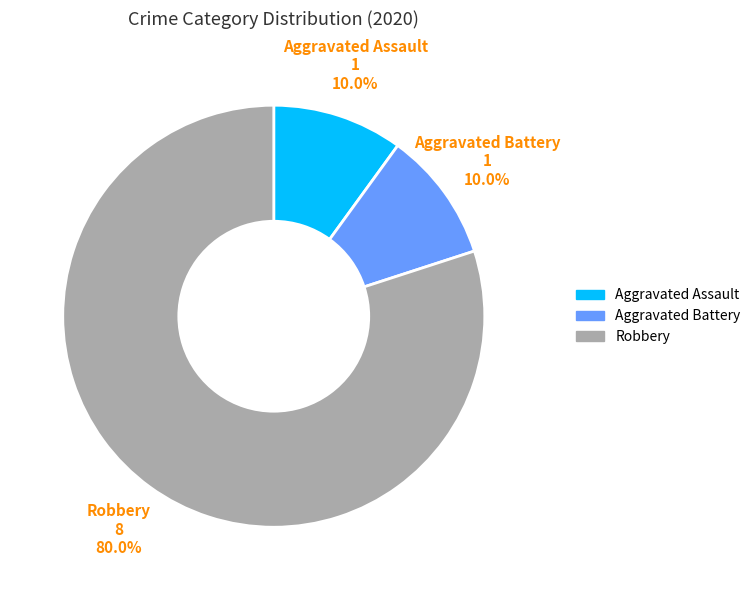

Approximately how many times larger is the value at Robbery compared to Aggravated Battery?

8.0